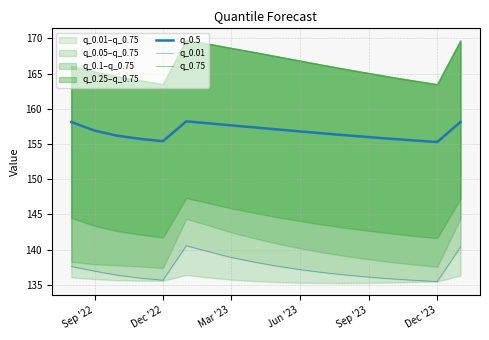

What is the maximum value shown in the chart?

169.7